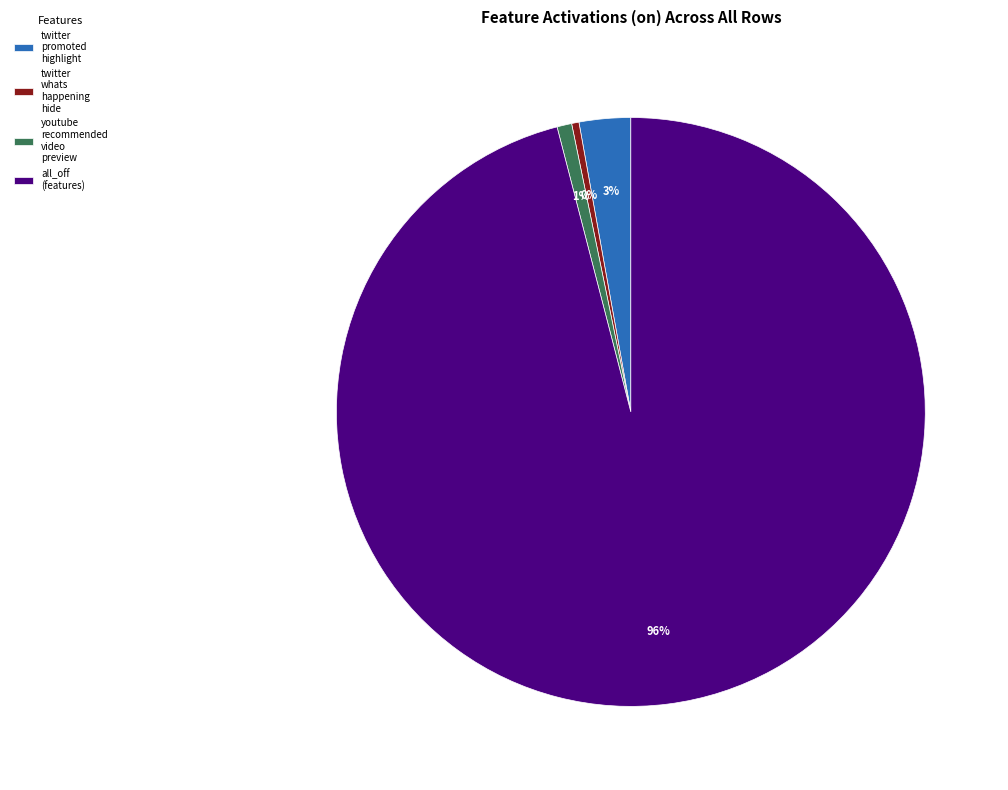

Which has a higher value, twitter whats happening hide or twitter promoted highlight?

twitter promoted highlight